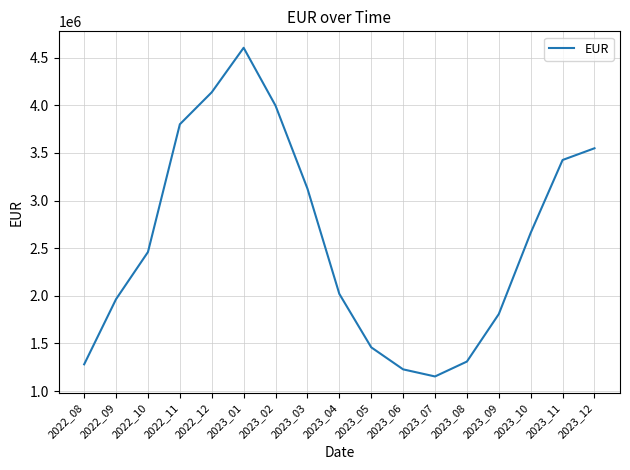

What is the approximate value at 2023_10?

2660687.0